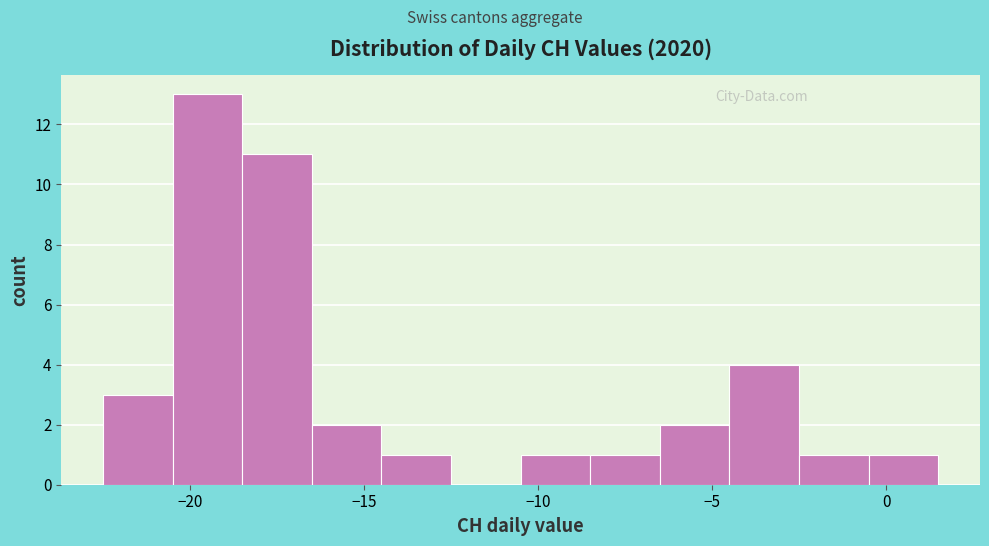

What is the height of the bar covering -10.5 to -8.5 on the x-axis? The values are not printed on the chart, so give them approximately, as read against the axis.

1